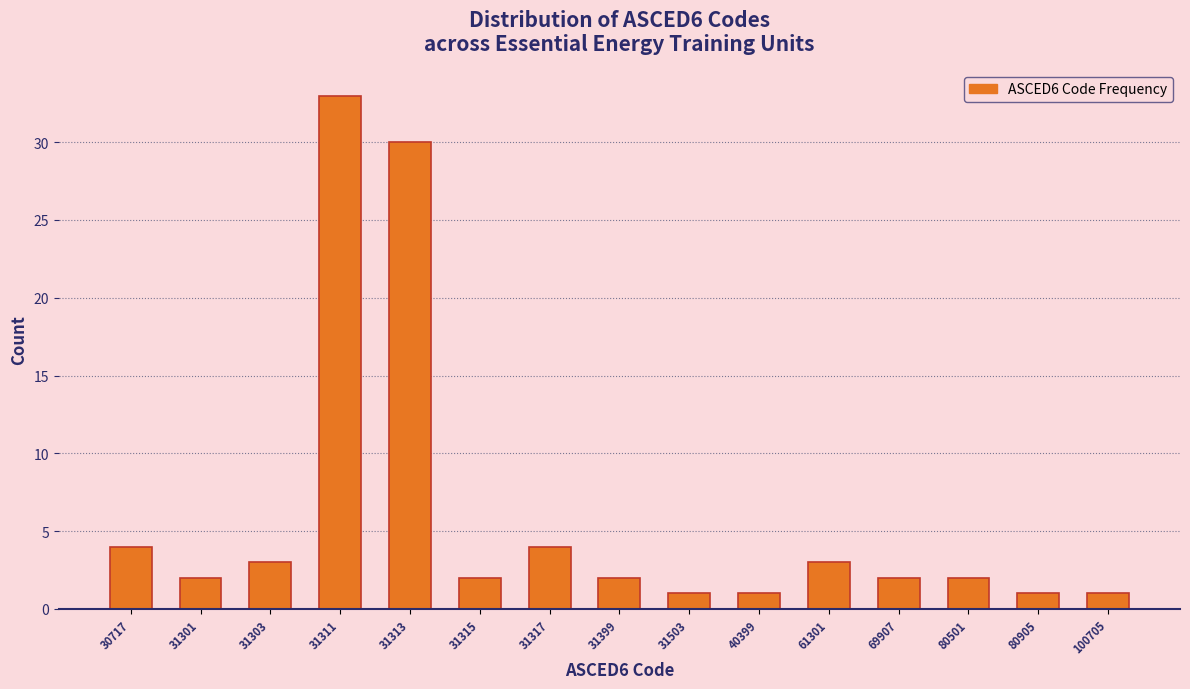

Reading left to right, list all the values displayed in this chart.

30717=4	31301=2	31303=3	31311=33	31313=30	31315=2	31317=4	31399=2	31503=1	40399=1	61301=3	69907=2	80501=2	80905=1	100705=1